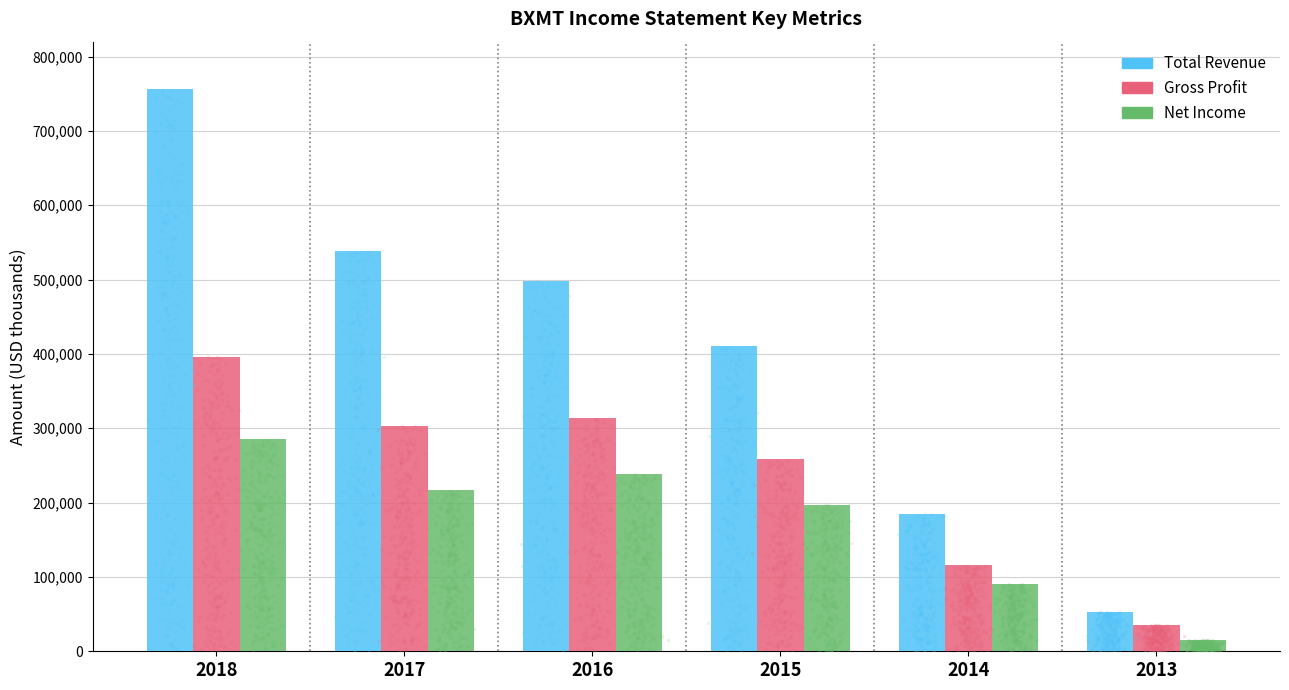

Which series has the largest total across all categories?

Total Revenue